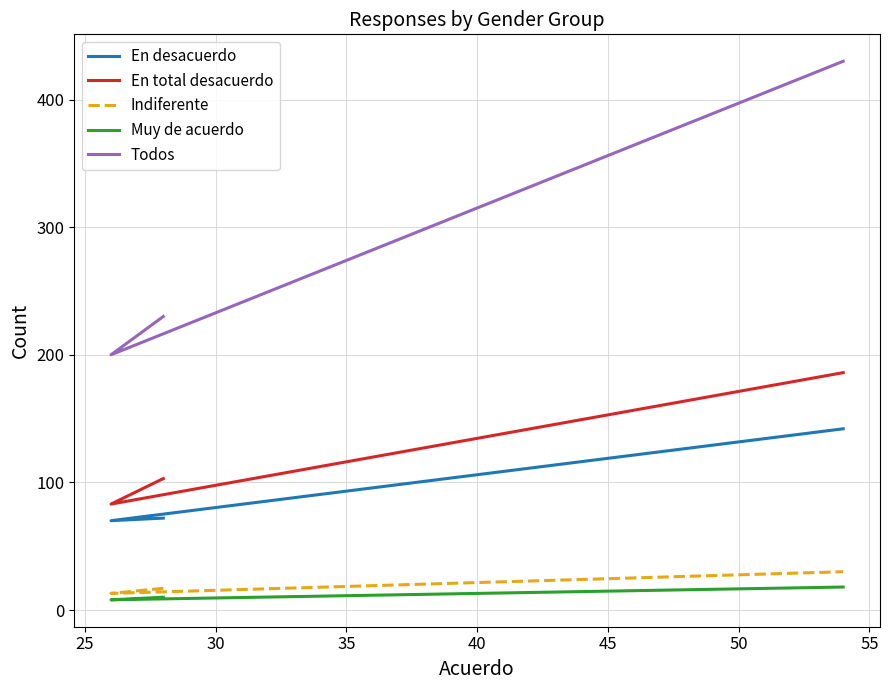

Rank the series by their maximum value, from lowest to highest.

Muy de acuerdo, Indiferente, En desacuerdo, En total desacuerdo, Todos